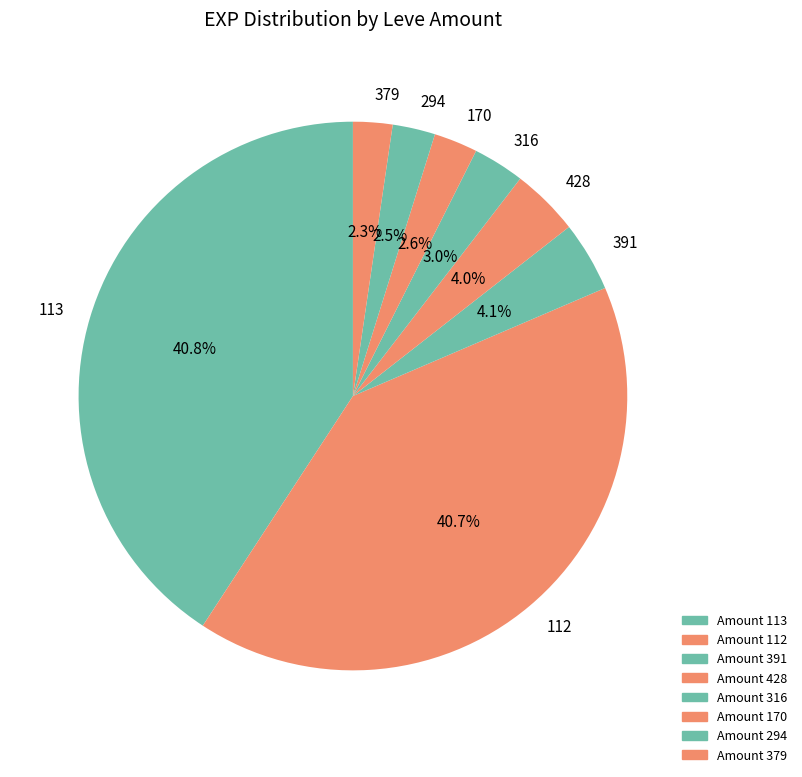

Is 113 the majority of the pie?

No